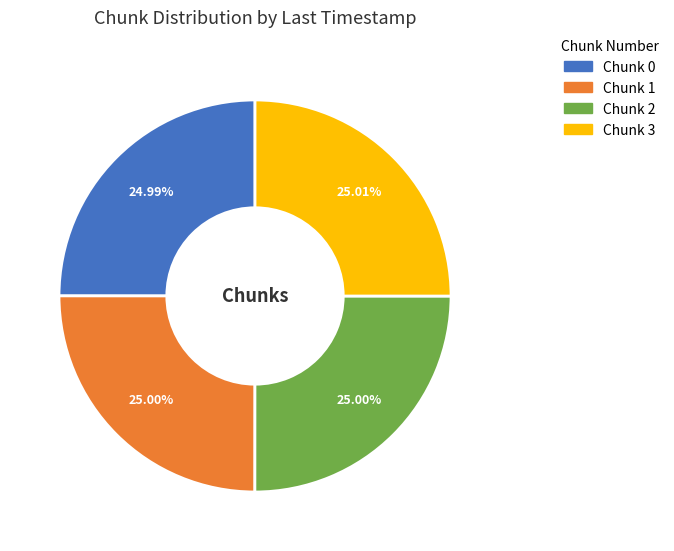

Does any single category account for the majority?

No